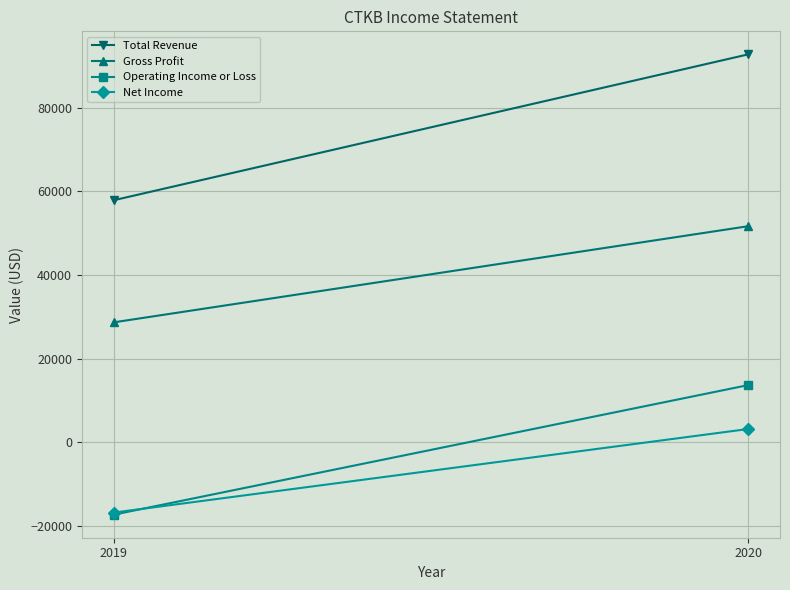

Reading left to right, list all the values displayed in this chart.

Total Revenue: 2019=57900	2020=92800
Gross Profit: 2019=28700	2020=51700
Operating Income or Loss: 2019=-17300	2020=13700
Net Income: 2019=-16800	2020=3200